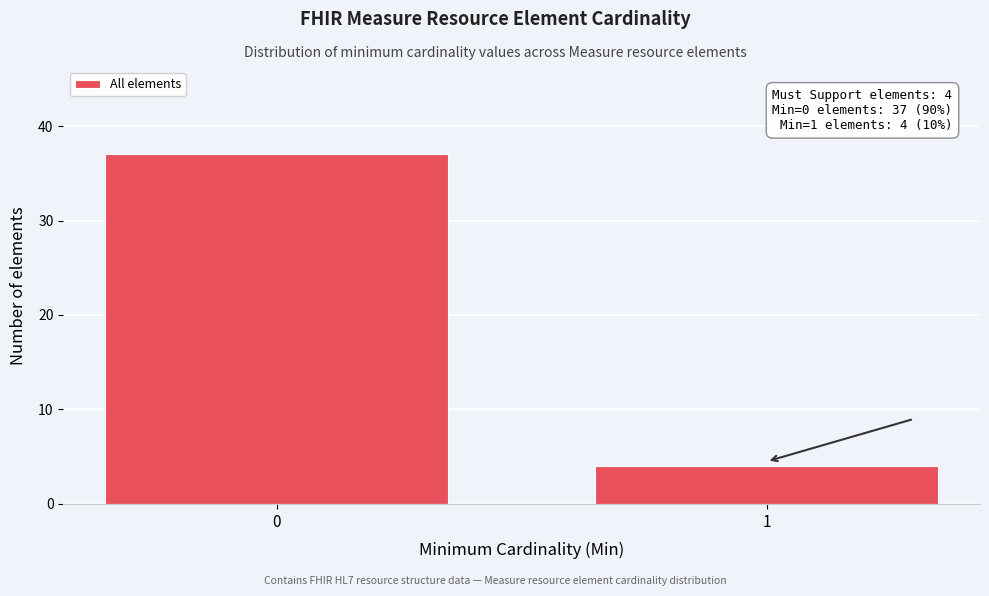

Reading left to right, transcribe all the data shown in this chart.

0=37	1=4